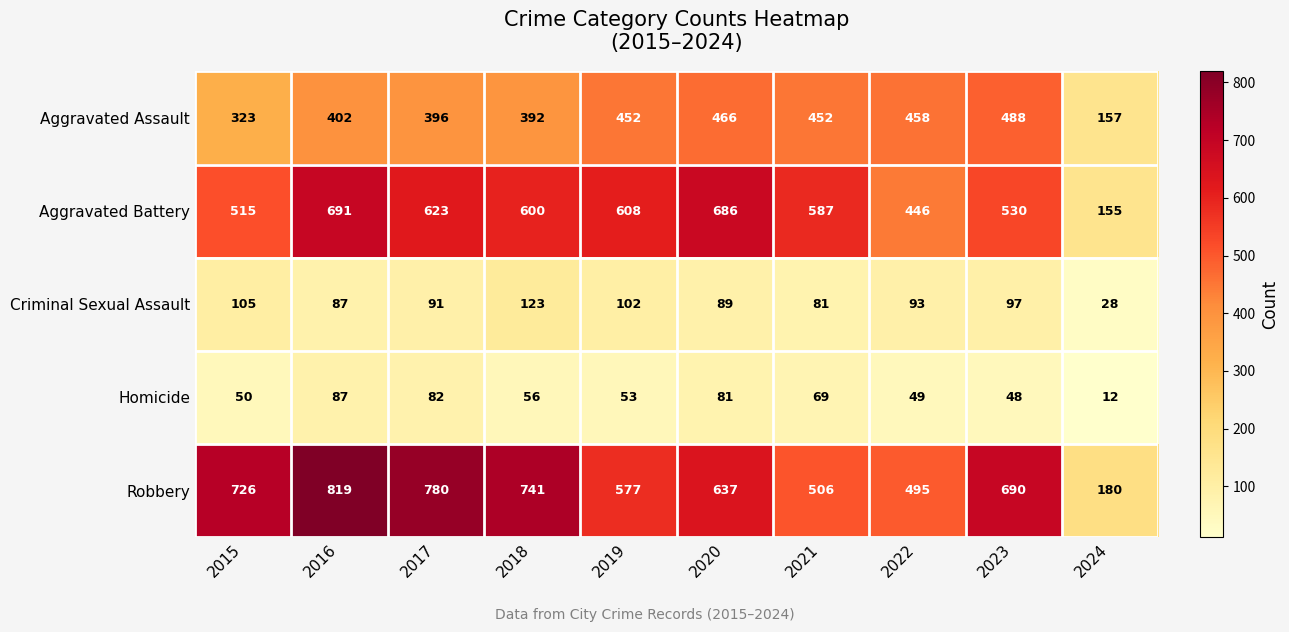

What is the spread (max minus min) of values at 2016?

732